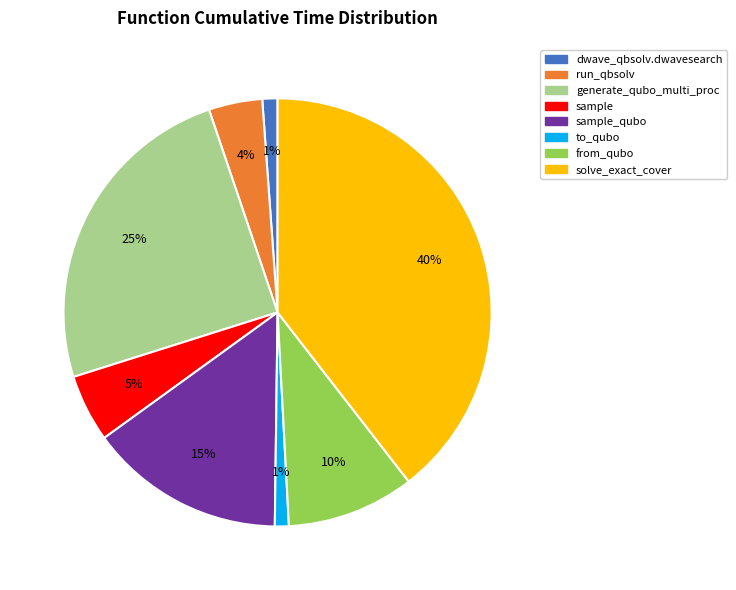

Does any single category account for the majority?

No